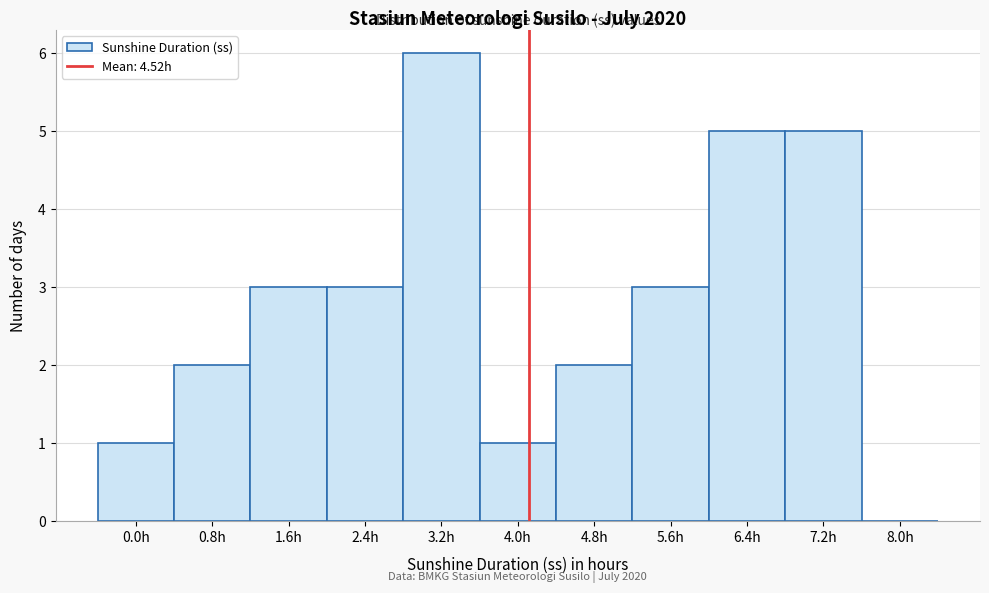

Reading left to right, extract all data points from this chart.

0.0h=1	0.8h=2	1.6h=3	2.4h=3	3.2h=6	4.0h=1	4.8h=2	5.6h=3	6.4h=5	7.2h=5	8.0h=0